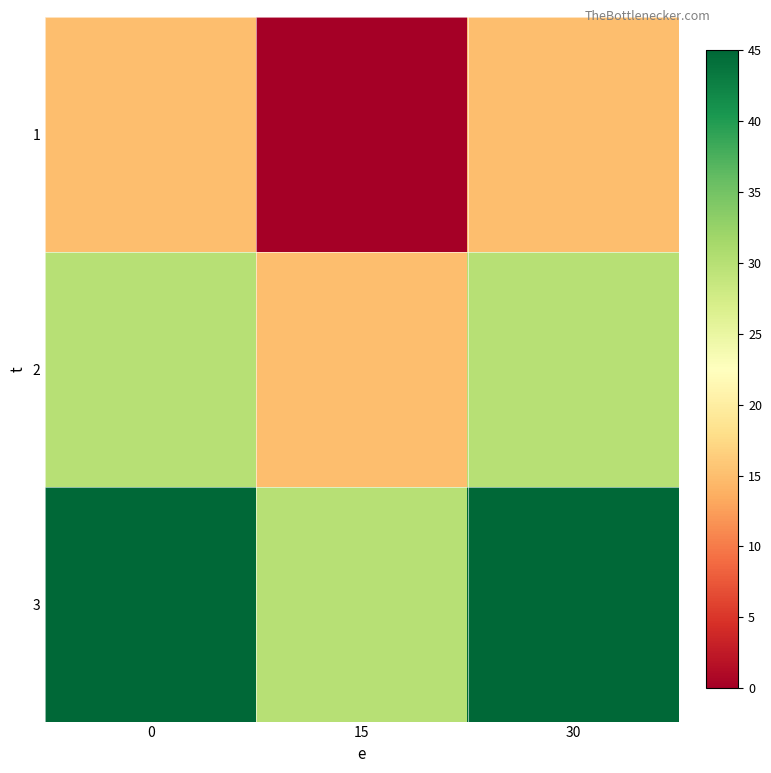

Reading left to right, list all the values displayed in this chart.

1: 0=15	15=0	30=15
2: 0=30	15=15	30=30
3: 0=45	15=30	30=45